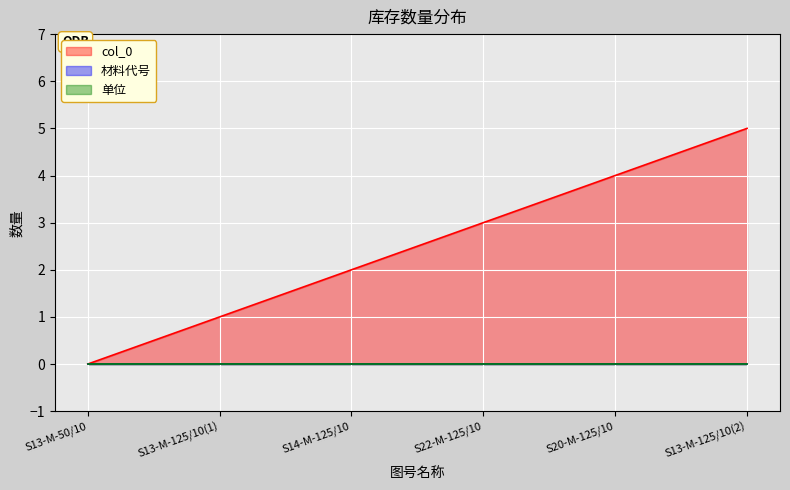

Reading left to right, what are all the values shown in this chart?

col_0: S13-M-50/10=0	S13-M-125/10(1)=1	S14-M-125/10=2	S22-M-125/10=3	S20-M-125/10=4	S13-M-125/10(2)=5
材料代号: S13-M-50/10=0	S13-M-125/10(1)=0	S14-M-125/10=0	S22-M-125/10=0	S20-M-125/10=0	S13-M-125/10(2)=0
单位: S13-M-50/10=0	S13-M-125/10(1)=0	S14-M-125/10=0	S22-M-125/10=0	S20-M-125/10=0	S13-M-125/10(2)=0